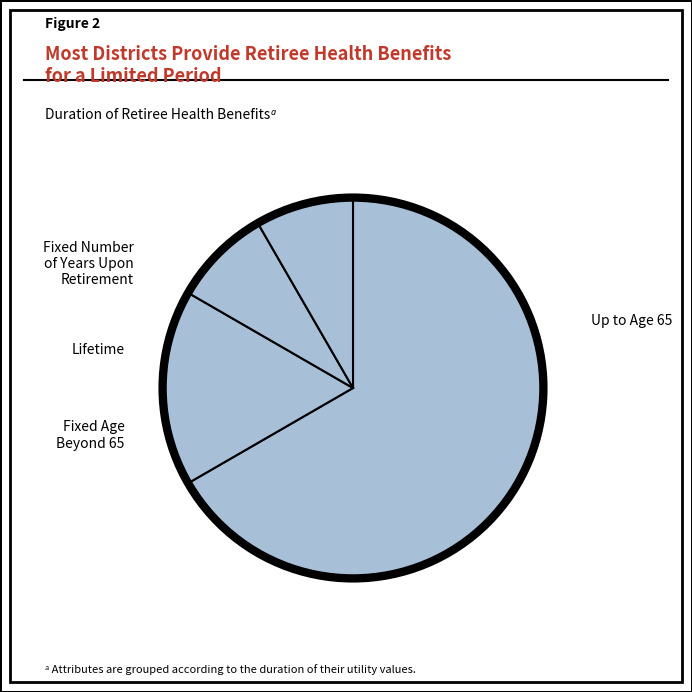

How many slices are in this pie chart?

4